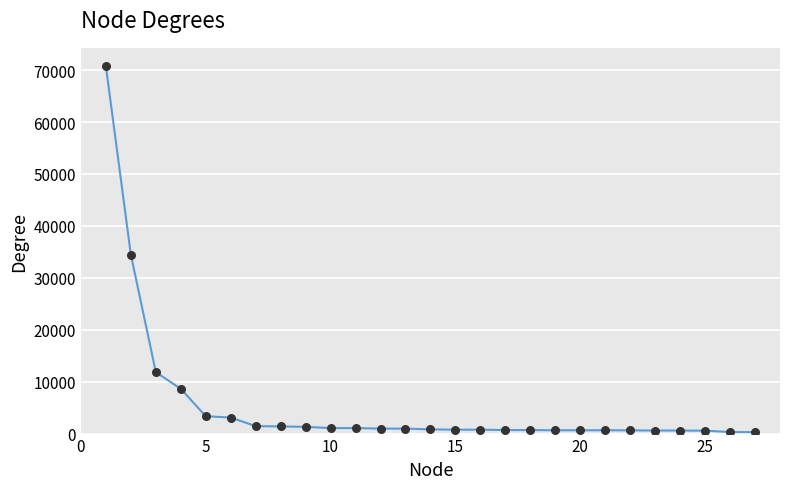

What is the greatest value displayed?

70764